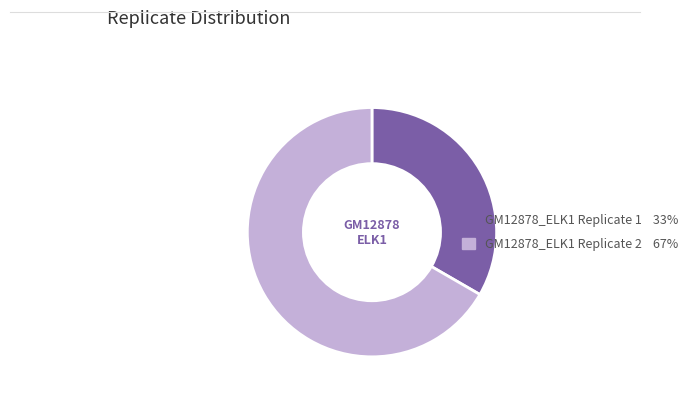

Do GM12878_ELK1 Replicate 1 and GM12878_ELK1 Replicate 2 together represent more than half of the pie?

Yes